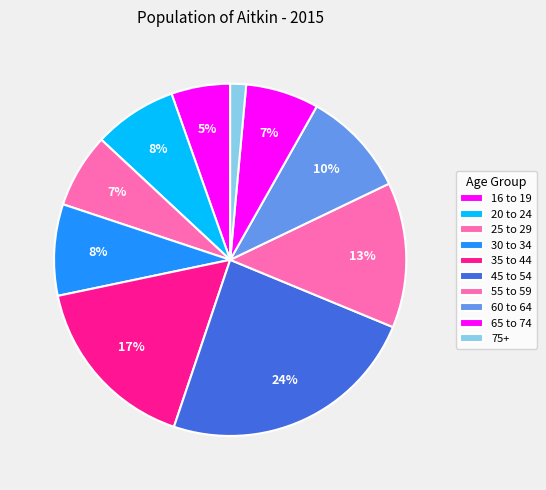

Is there a majority slice in this chart?

No